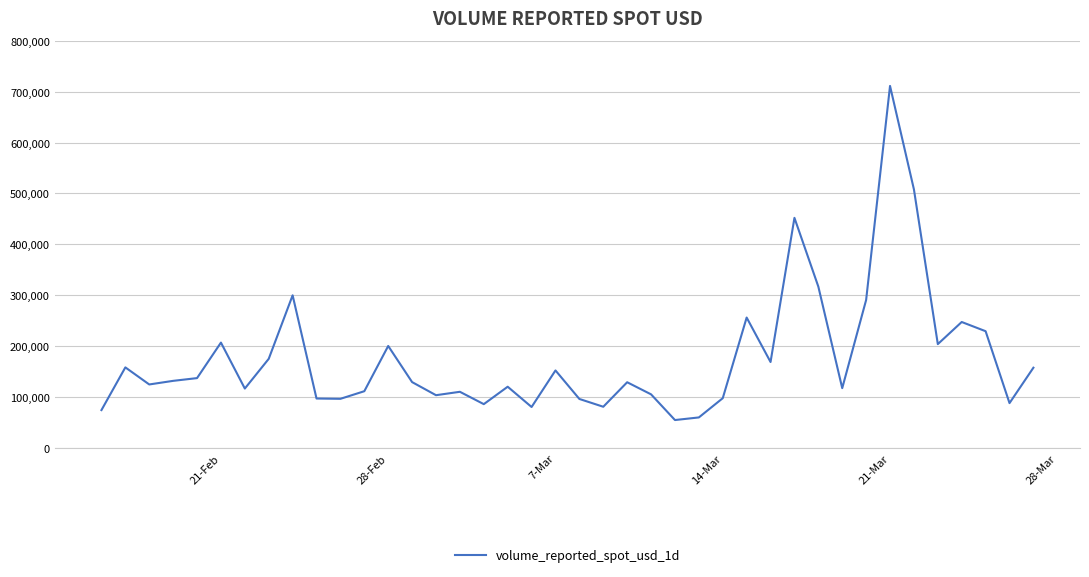

What is the difference between the maximum and minimum values?

656000.9